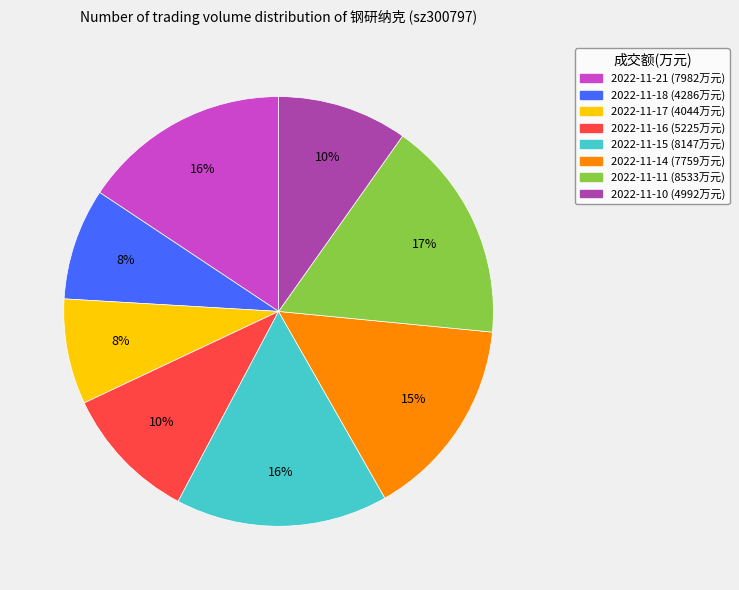

How many slices are in this pie chart?

8